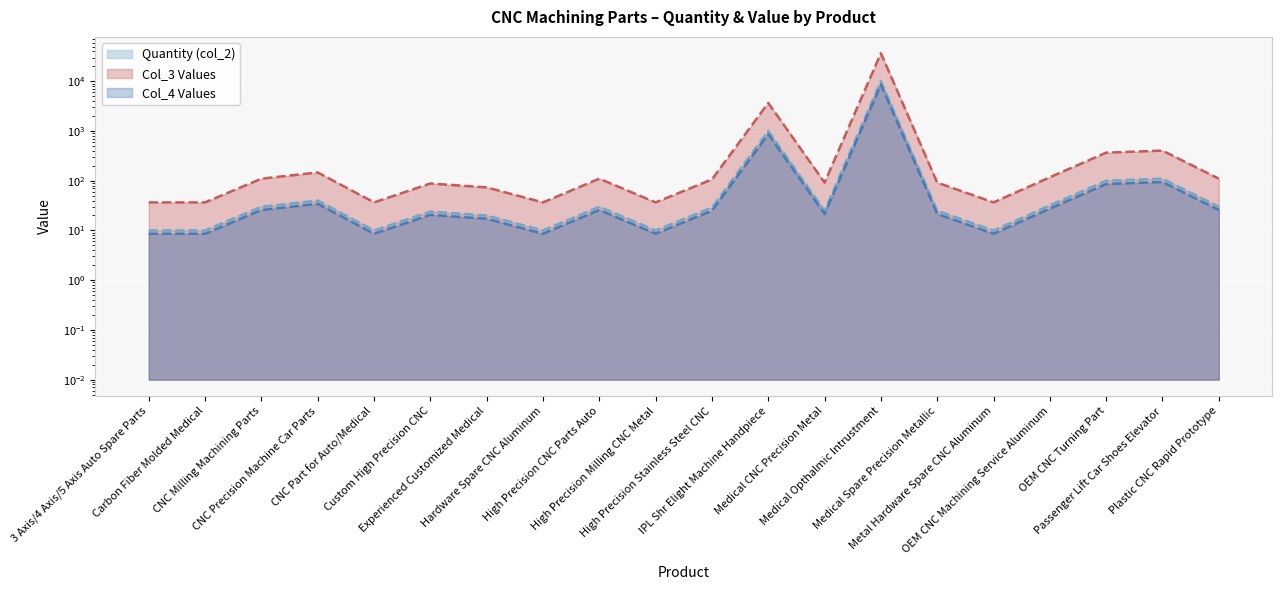

At which label does Quantity (col_2) first exceed 106?

CNC Milling Machining Parts